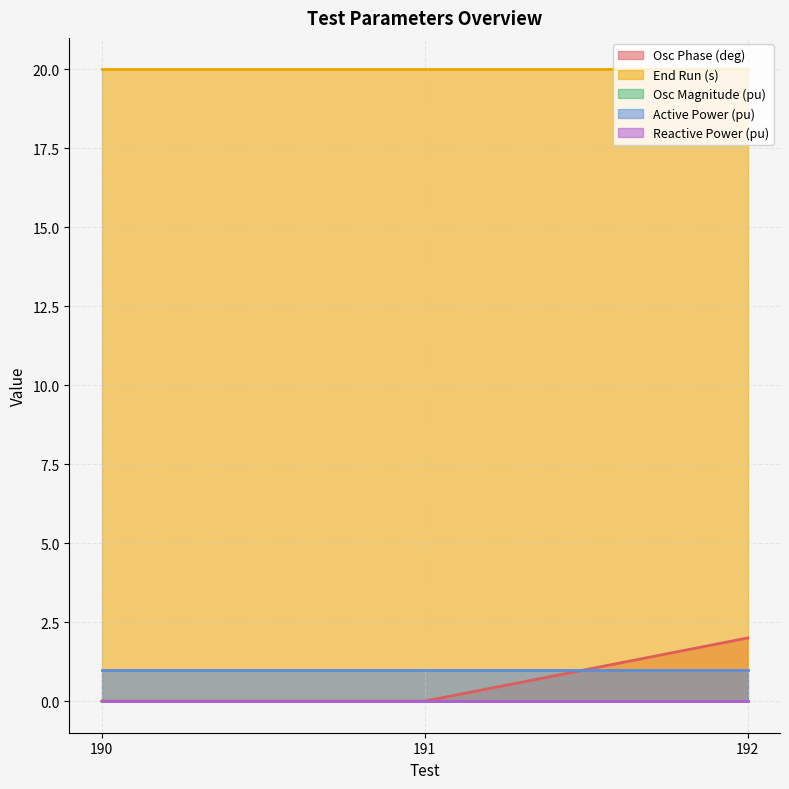

List the labels in order of End Run (s) value, largest first.

190, 191, 192